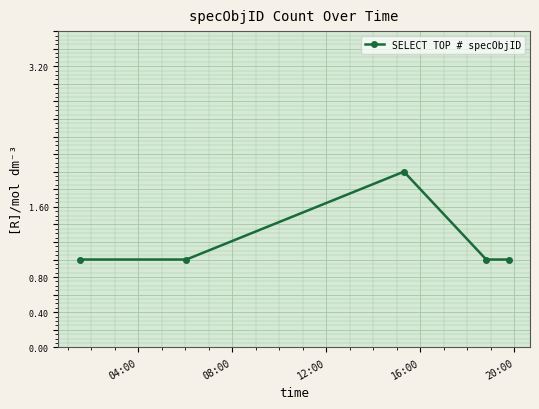

How many values are between 1 and 2?

5